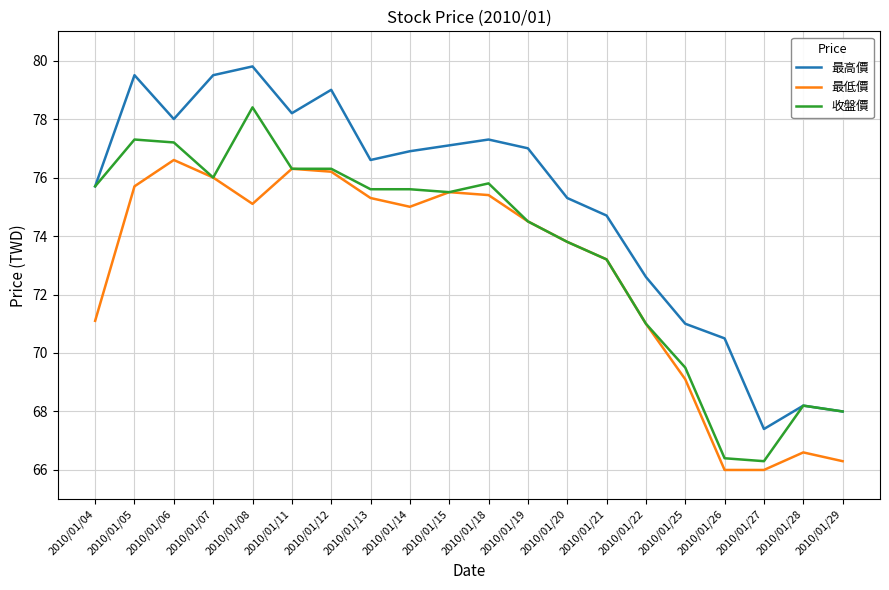

The value of 最低價 at 2010/01/20 is 73.8. True or false?

True